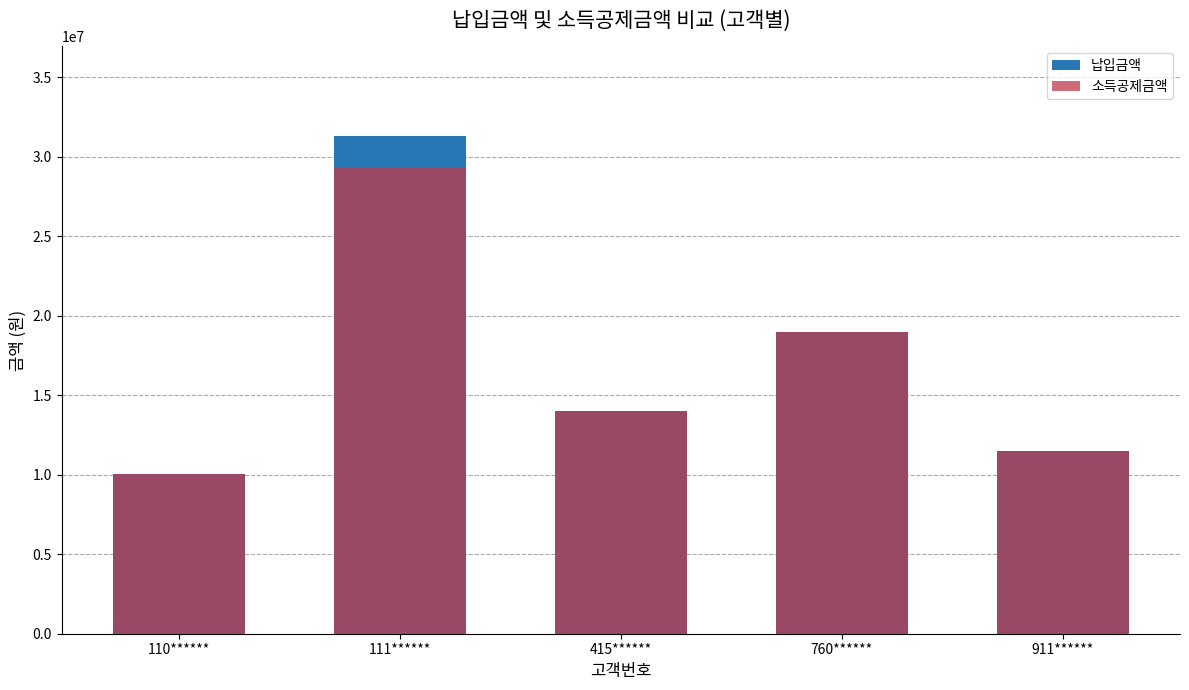

At which label is 납입금액 closest to 20670000?

760******